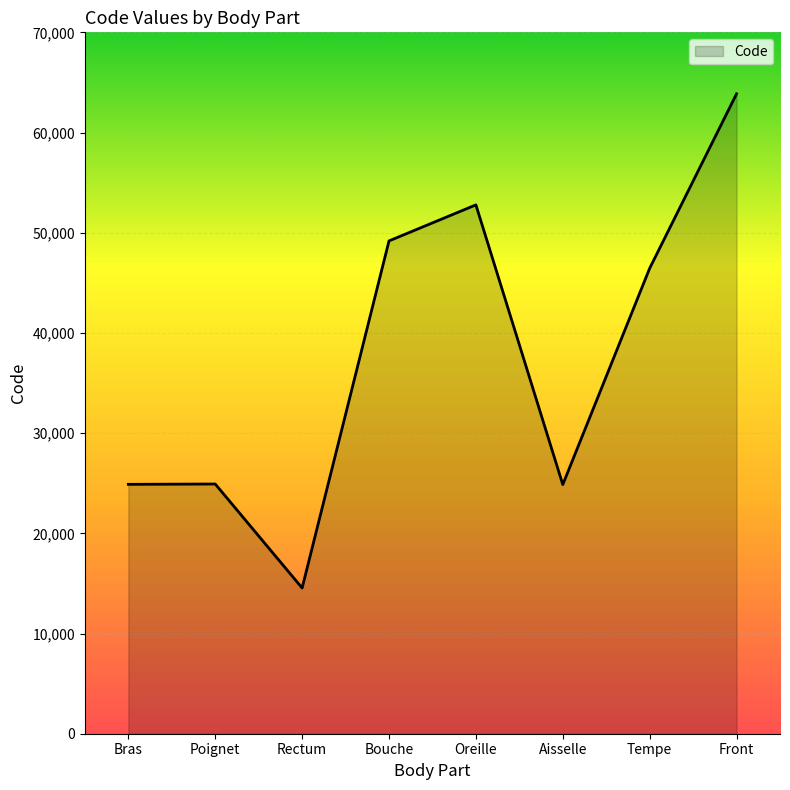

Where does the data first go above 46450?

Bouche